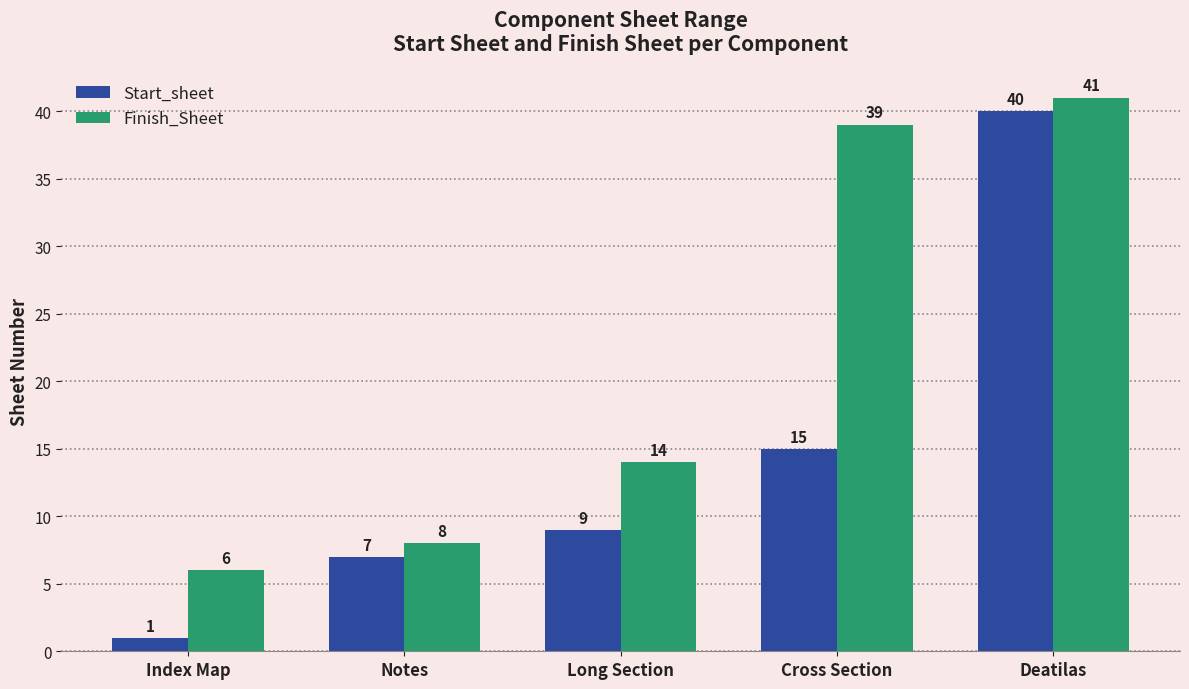

What is the value of the Start_sheet bar at the 1st from the left?

1